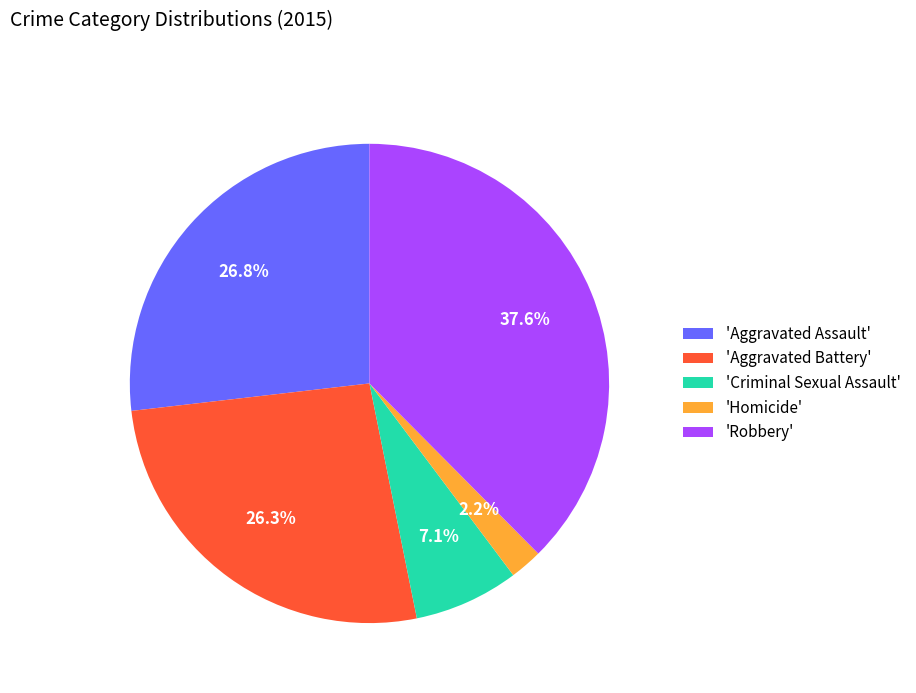

To the nearest percent, what is the difference between the largest and smallest slice percentages?

35%